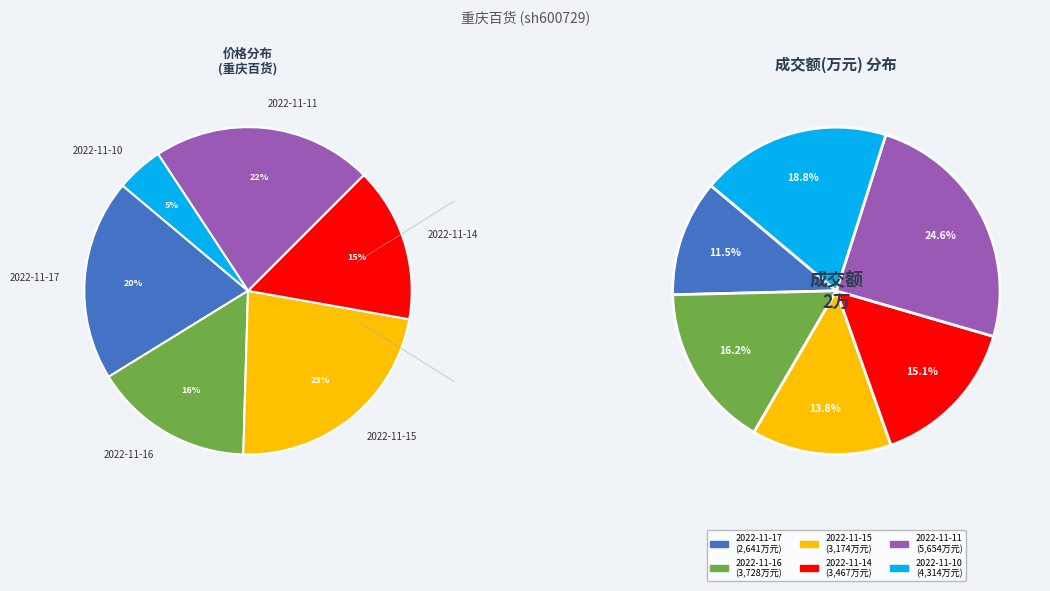

What portion of the pie excludes 2022-11-16?

83.8%